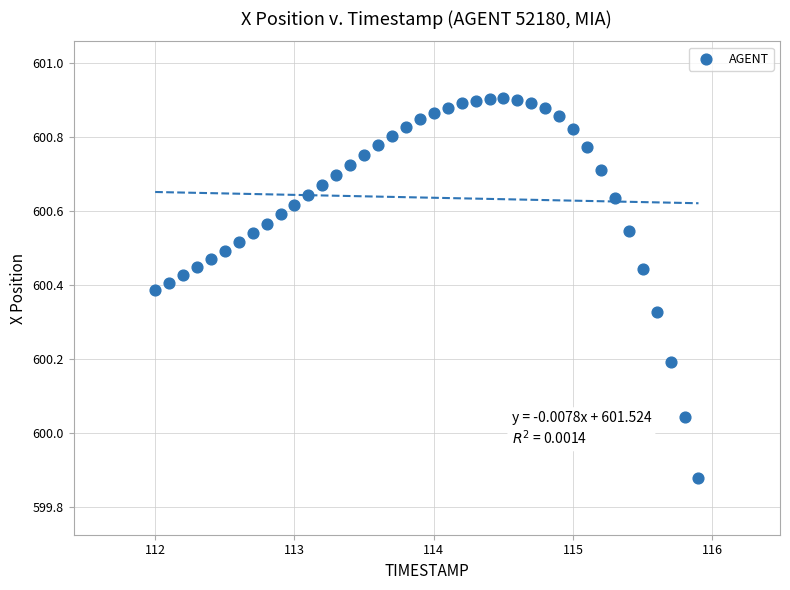

What is the range of X values (max minus min)?

3.9